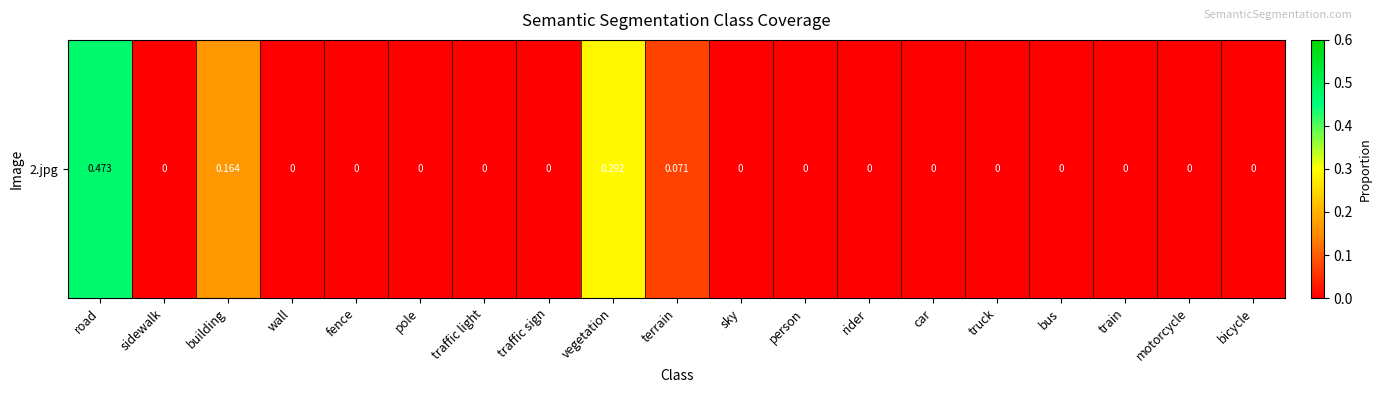

Count the number of data series in this chart.

1